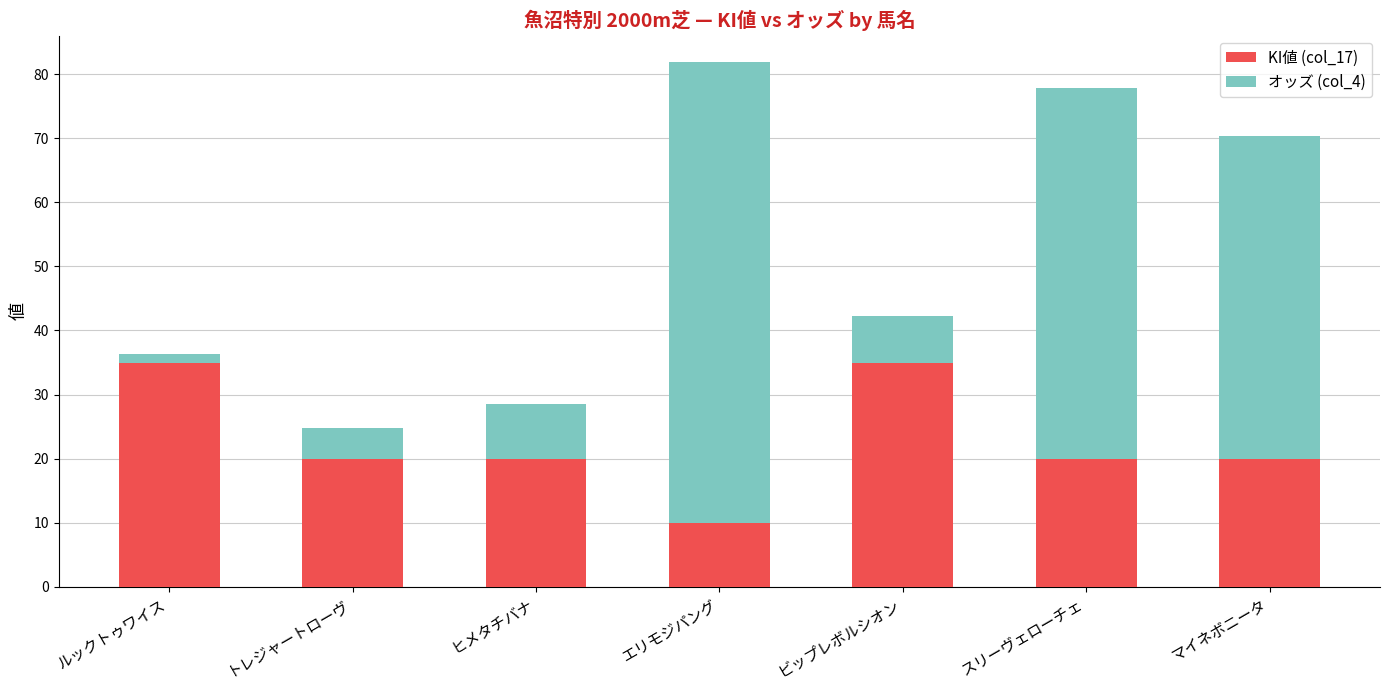

Is it true that KI値 (col_17) equals 13.9 at エリモジパング?

False